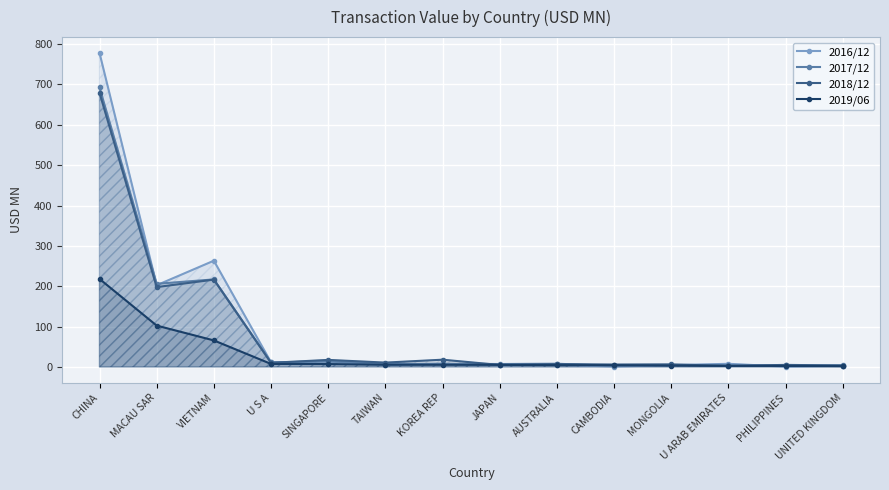

What are all the series names shown in the legend?

2016/12, 2017/12, 2018/12, 2019/06